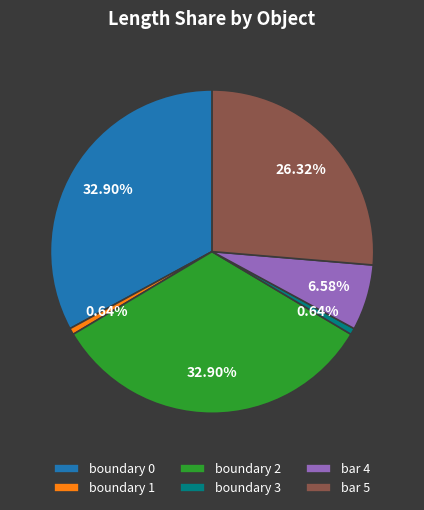

Does bar 5 represent more than half of the total?

No